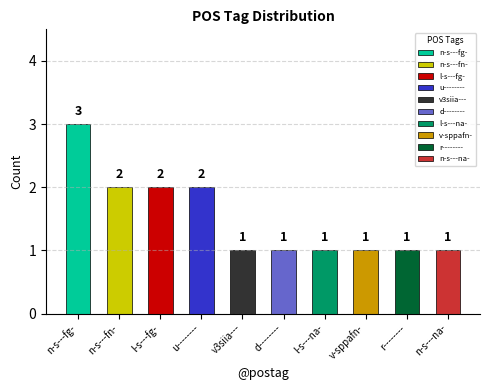

What is the greatest value displayed?

3